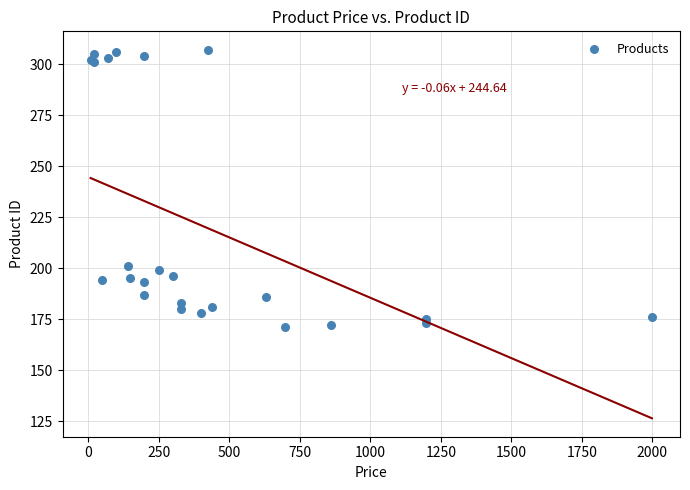

What Y value in the scatter plot is closest to 239?

201